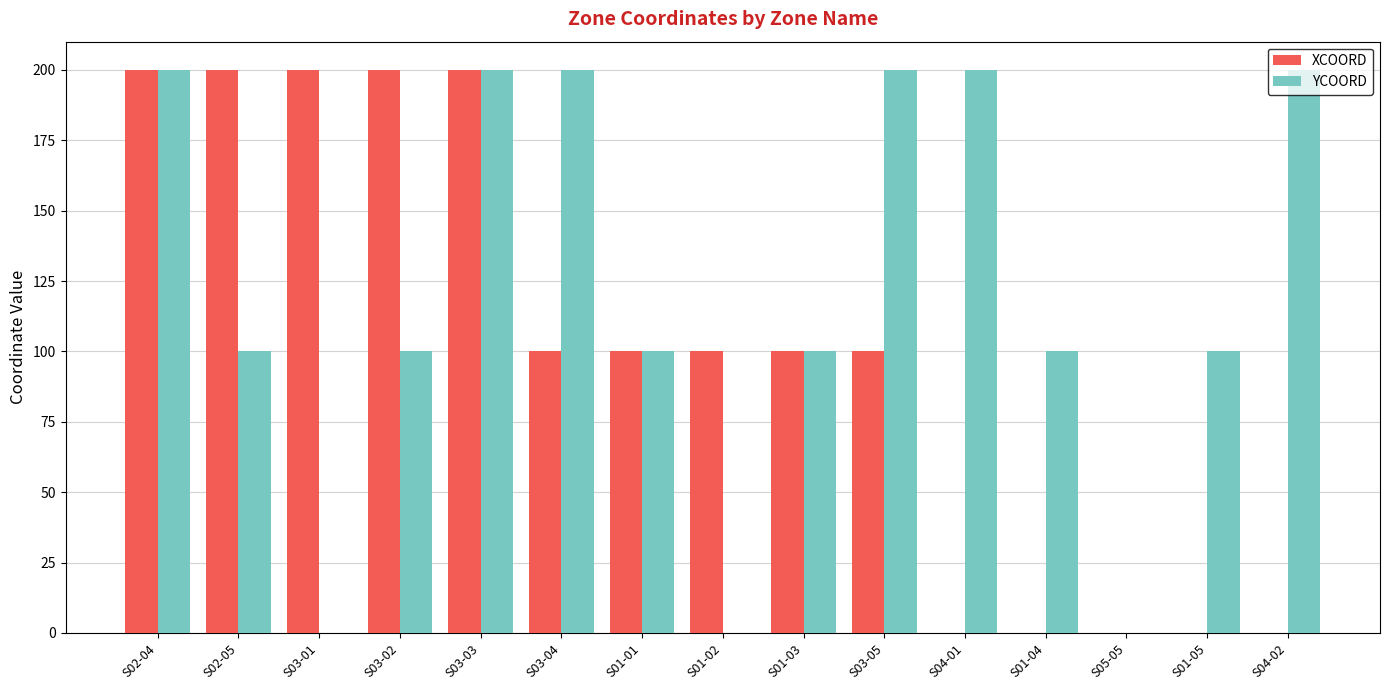

The value of XCOORD at S03-01 is 67. True or false?

False